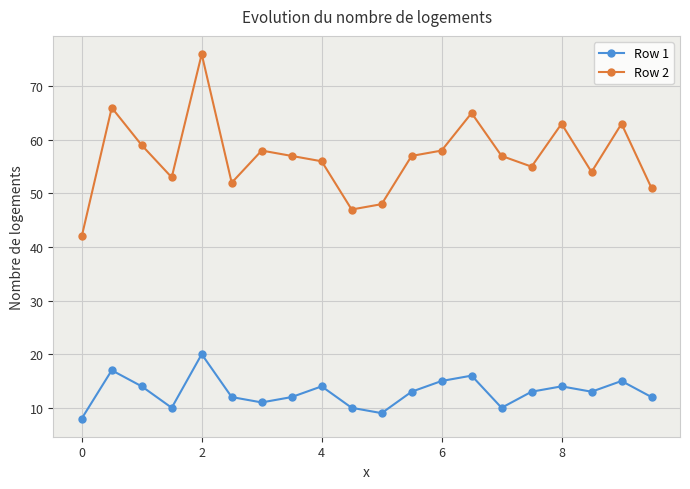

List the series in order of their overall mean, highest first.

Row 2, Row 1